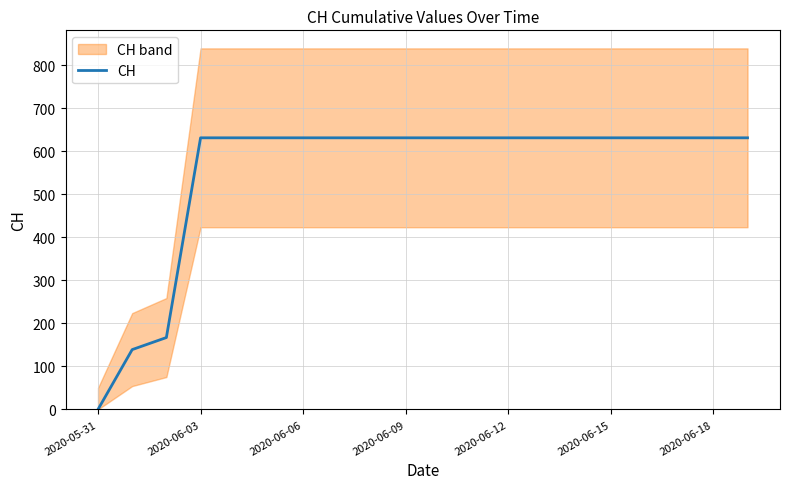

True or false: CH has a value of 322 at 2020-05-31.

False